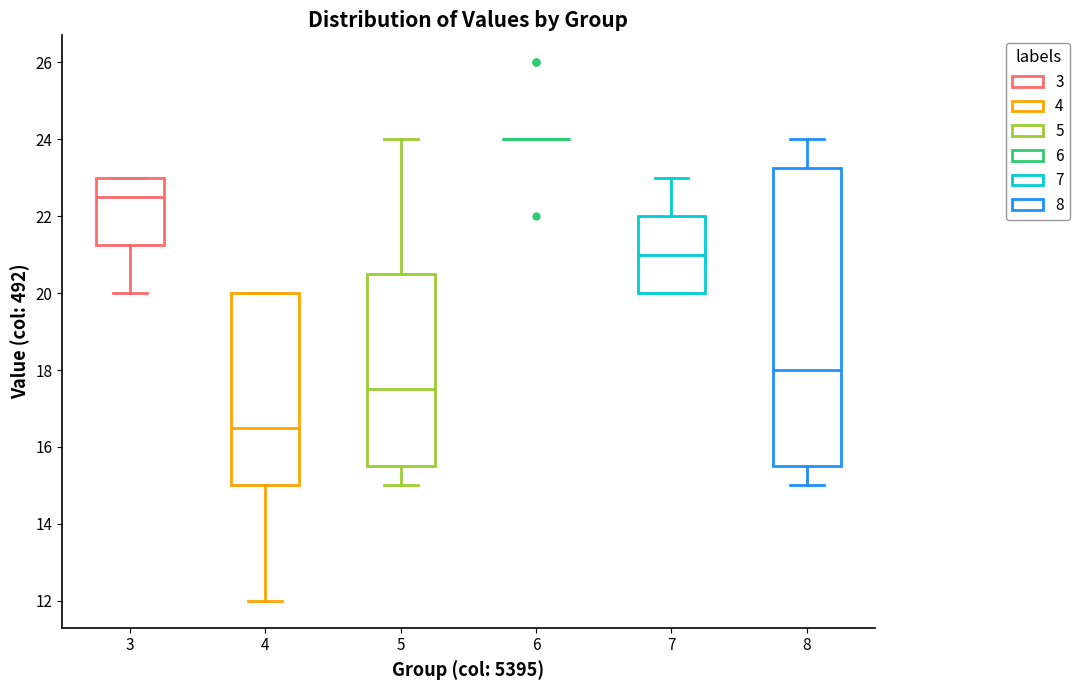

Reading left to right, read every box against the y-axis: the position of its median line, the range the box covers, and the ends of its whiskers. The values are not printed on the chart, so give them approximately, as read against the axis.

3: median 22.6, box 21.2 to 23.0, whiskers 20.0 to 23.0
4: median 16.6, box 15.0 to 20.0, whiskers 12.0 to 20.0
5: median 17.6, box 15.6 to 20.6, whiskers 15.0 to 24.0
6: box collapsed to a line at 24.0, whiskers 24.0 to 24.0
7: median 21.0, box 20.0 to 22.0, whiskers 20.0 to 23.0
8: median 18.0, box 15.6 to 23.2, whiskers 15.0 to 24.0